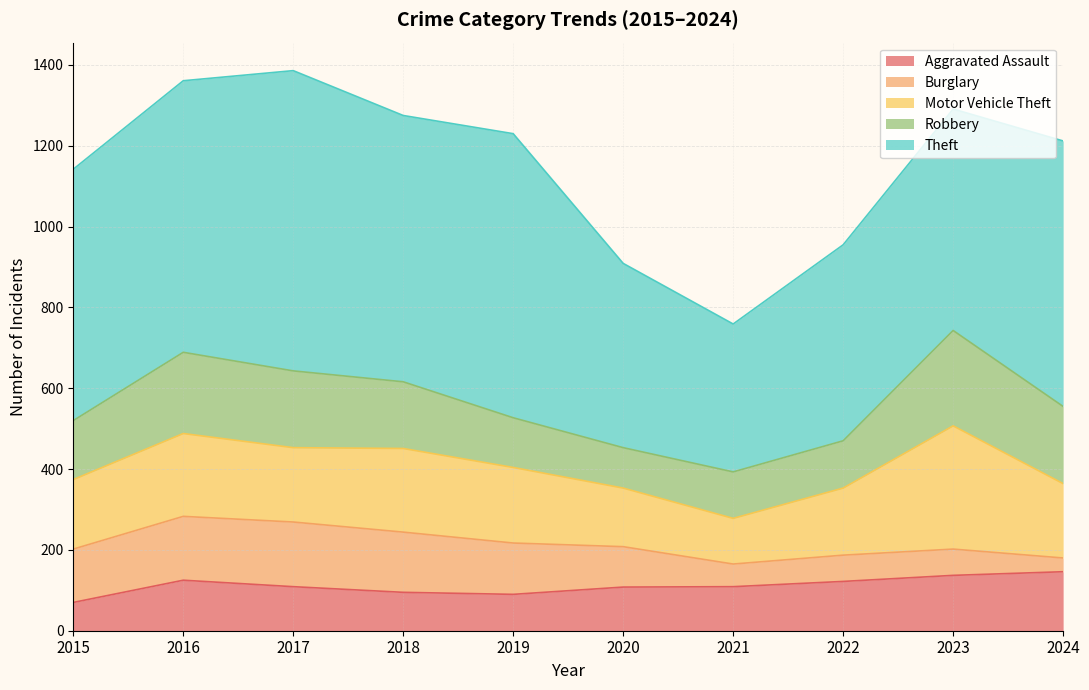

Does the chart display data point markers on the line(s)?

No